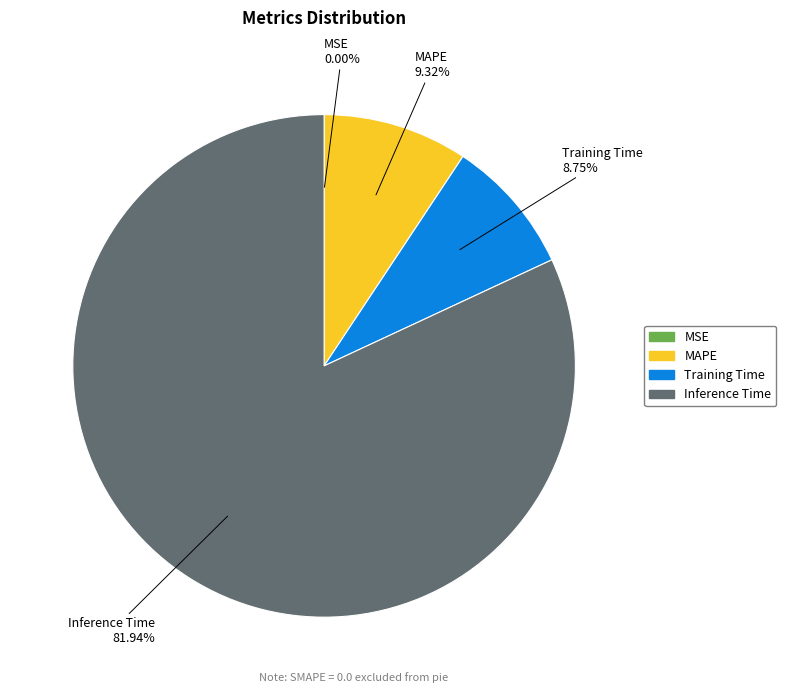

What is the largest slice in the pie chart?

Inference Time